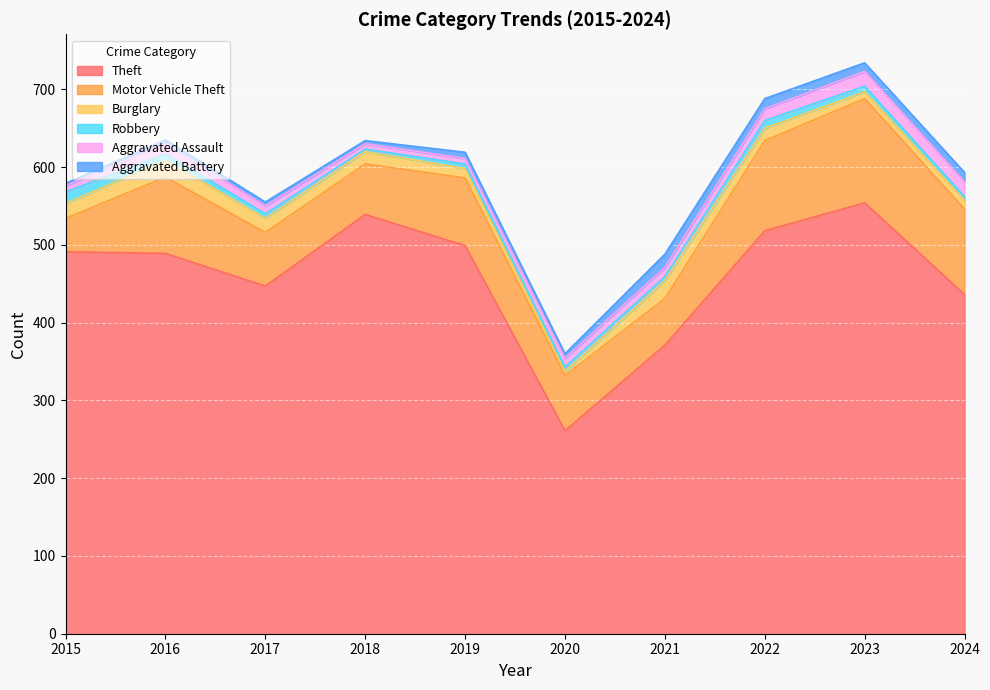

Which series changed the most between 2022 and 2024?

Theft